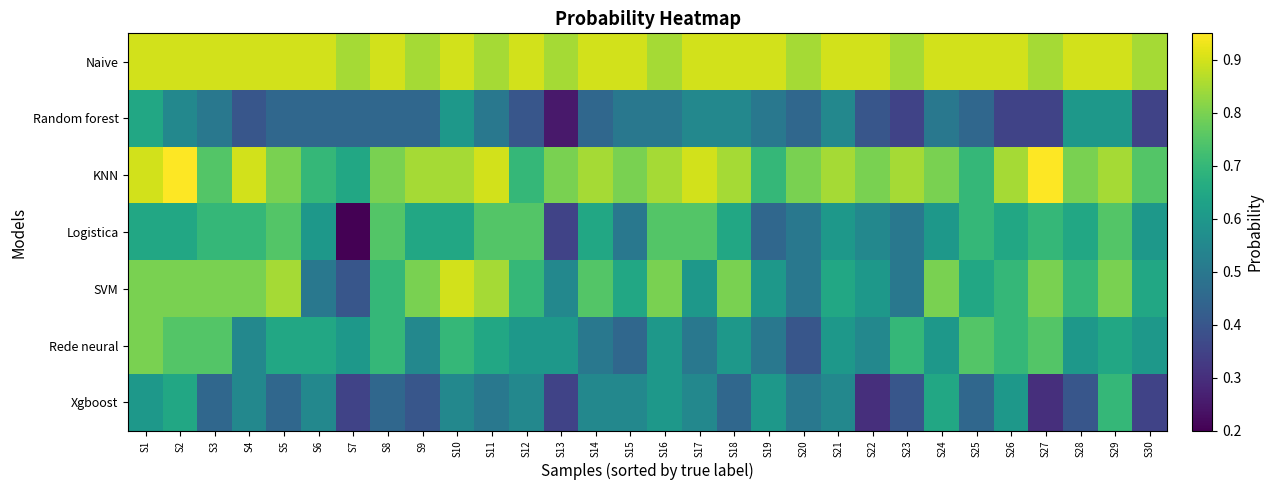

What is the total value across all series at S1?

5.3